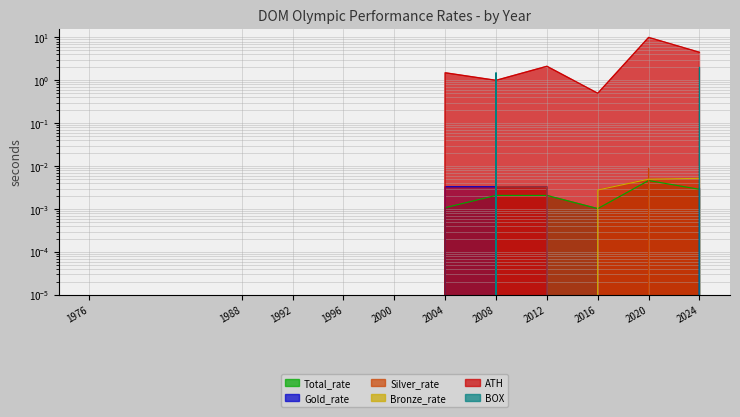

True or false: Total_rate has more than 0 points higher than both neighbors.

True